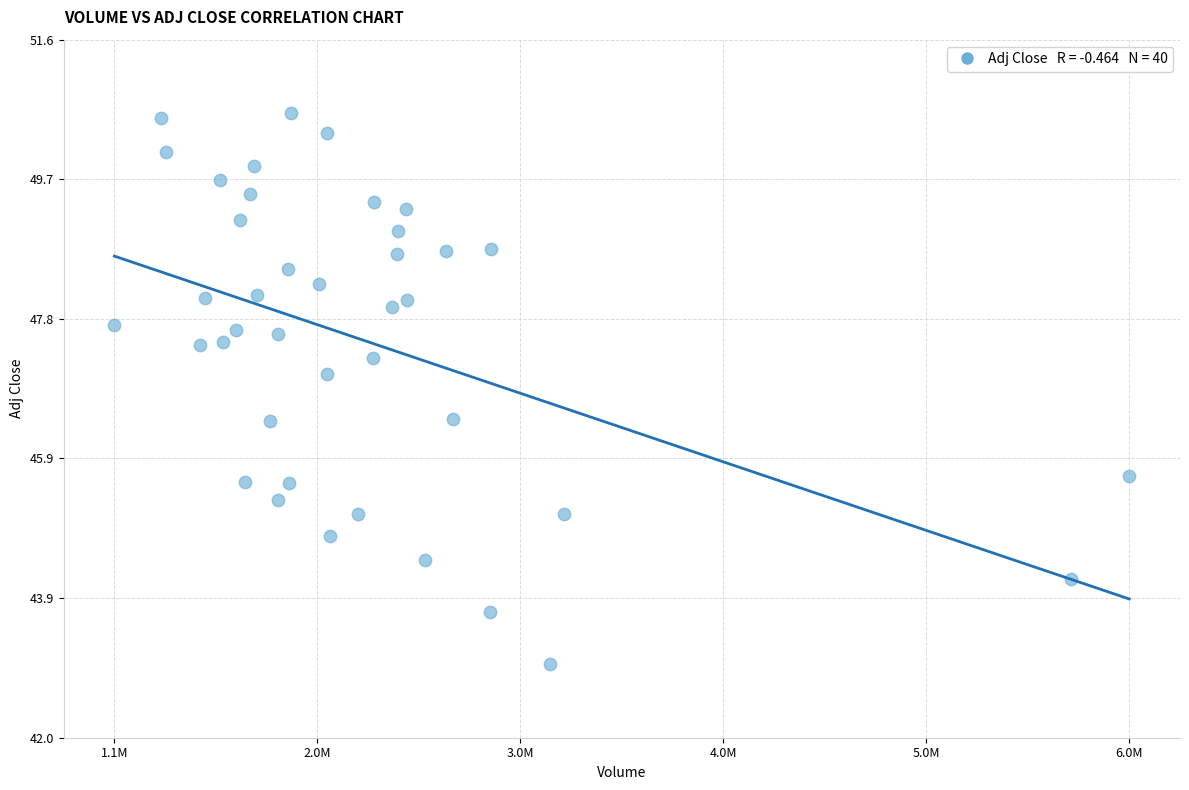

What is the range of Y values (max minus min)?

7.5